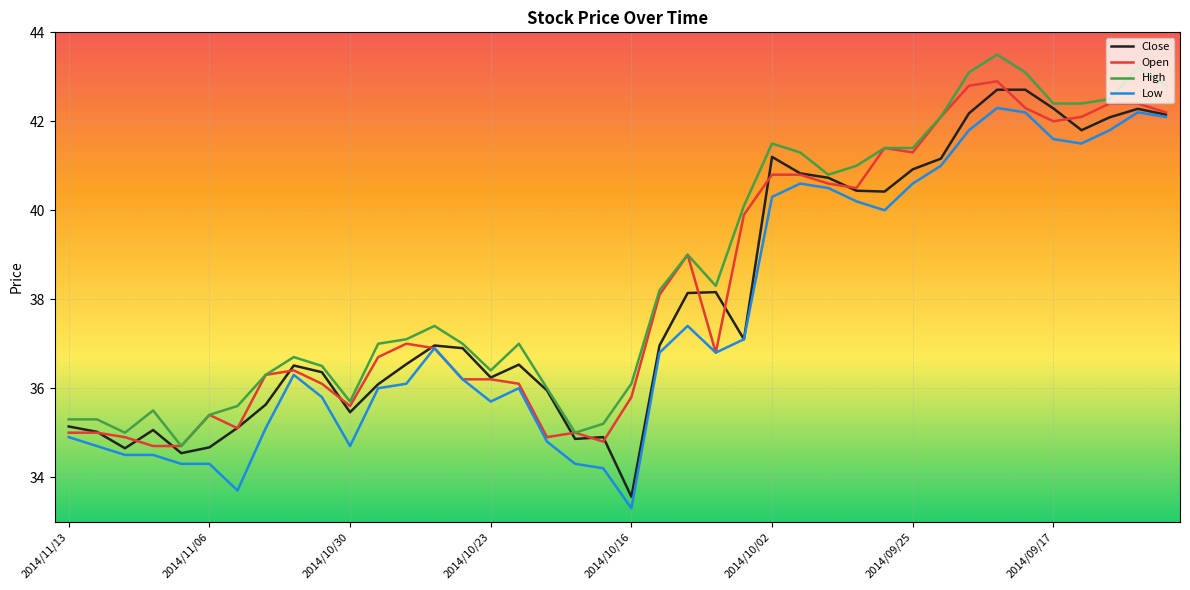

Is this an area chart (filled region under the line)?

No